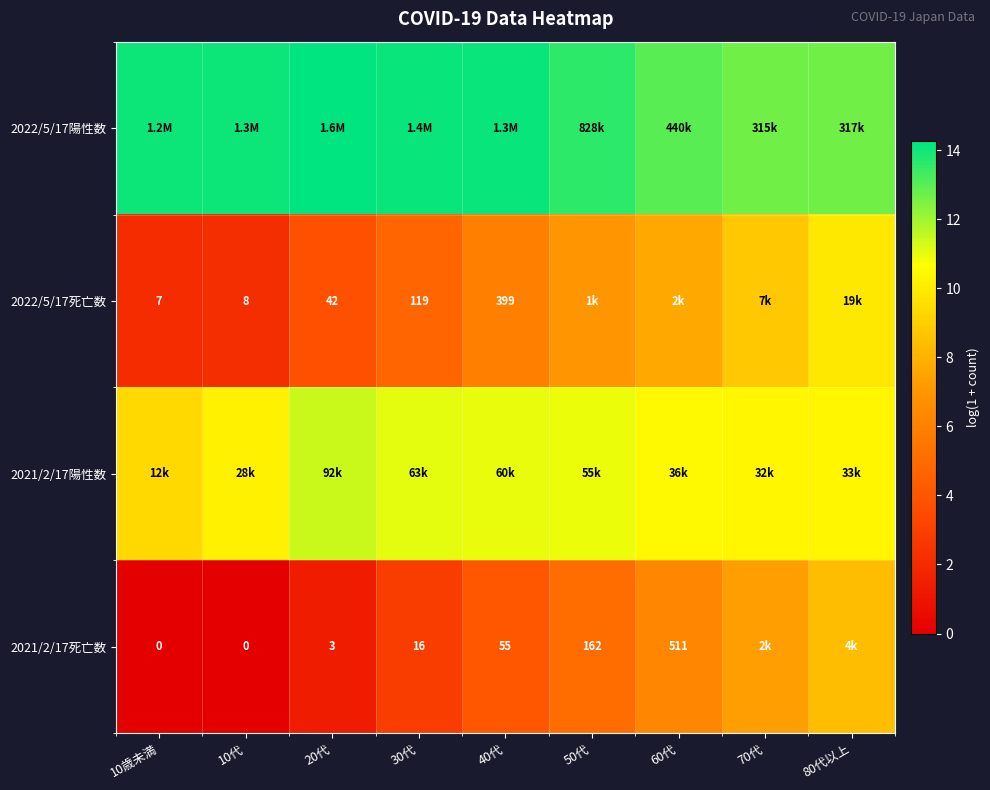

At which label does 2022/5/17死亡数 reach its minimum?

10歳未満